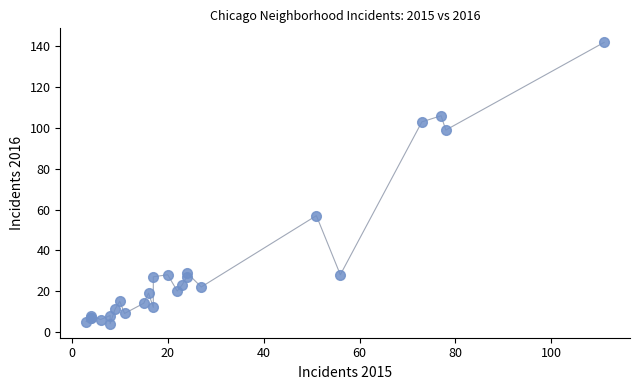

What Y value in the scatter plot is closest to 73?

57